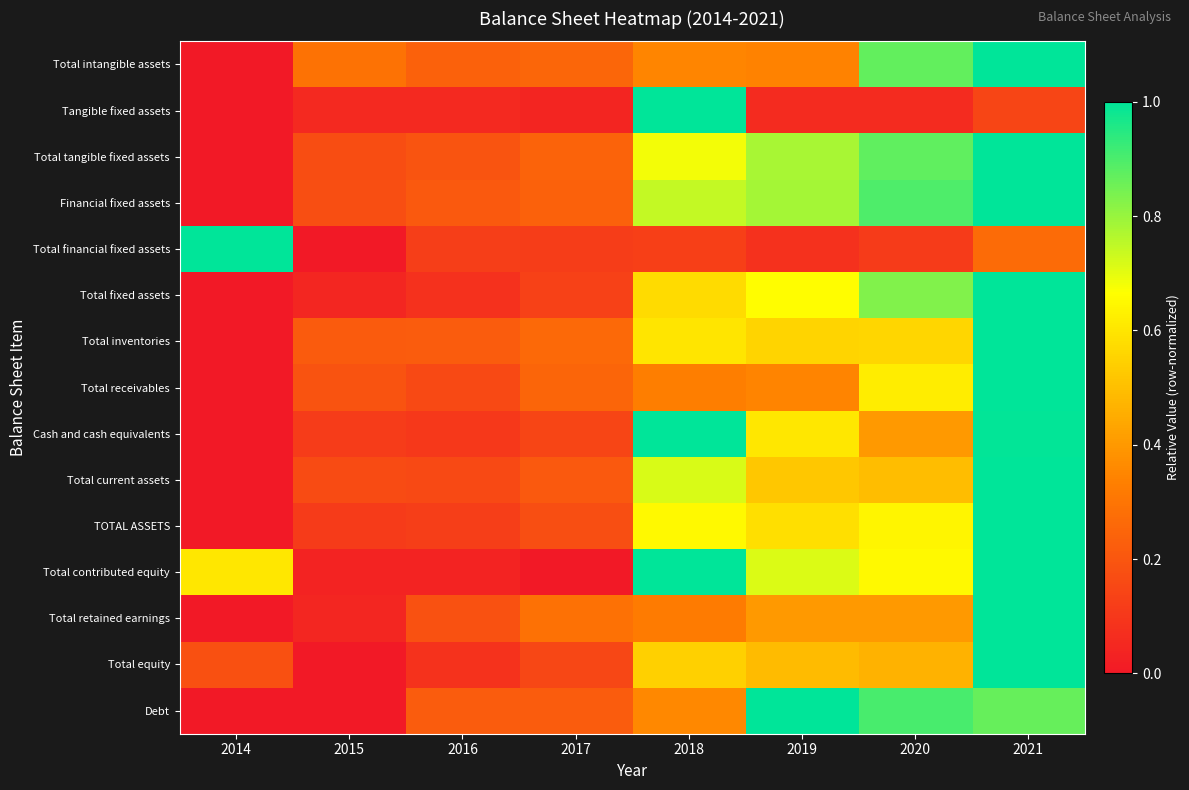

At which category does the chart reach its peak across all series?

2021